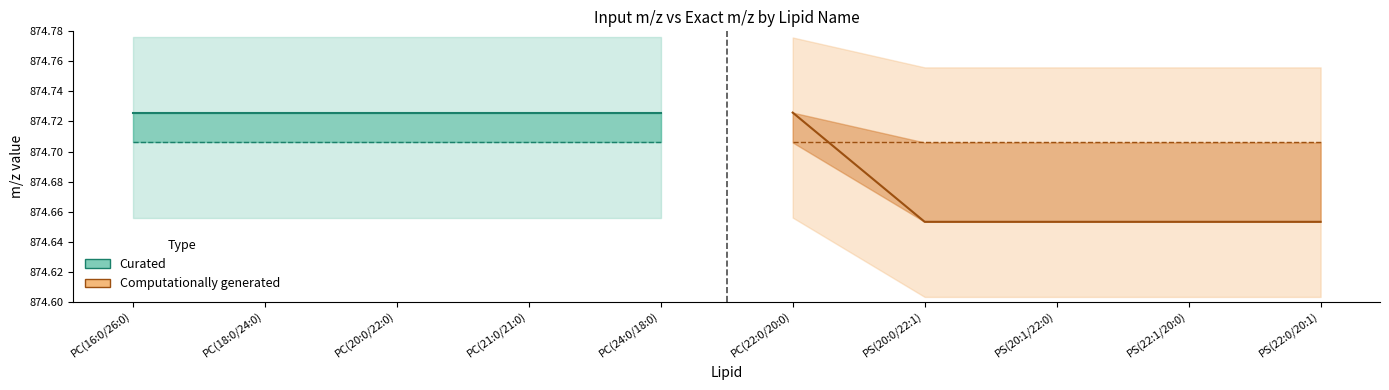

Is it true that Exact m/z (Curated) equals 1250.0 at PC(20:0/22:0)?

False